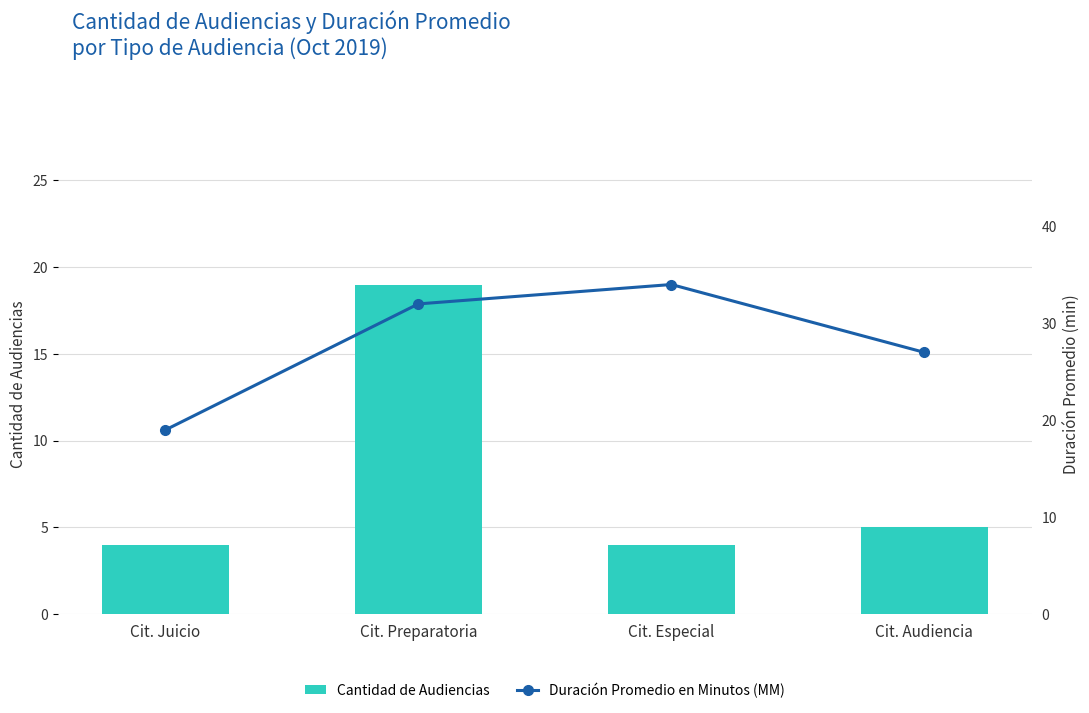

Between Cit. Especial and Cit. Audiencia, which is larger?

Cit. Audiencia